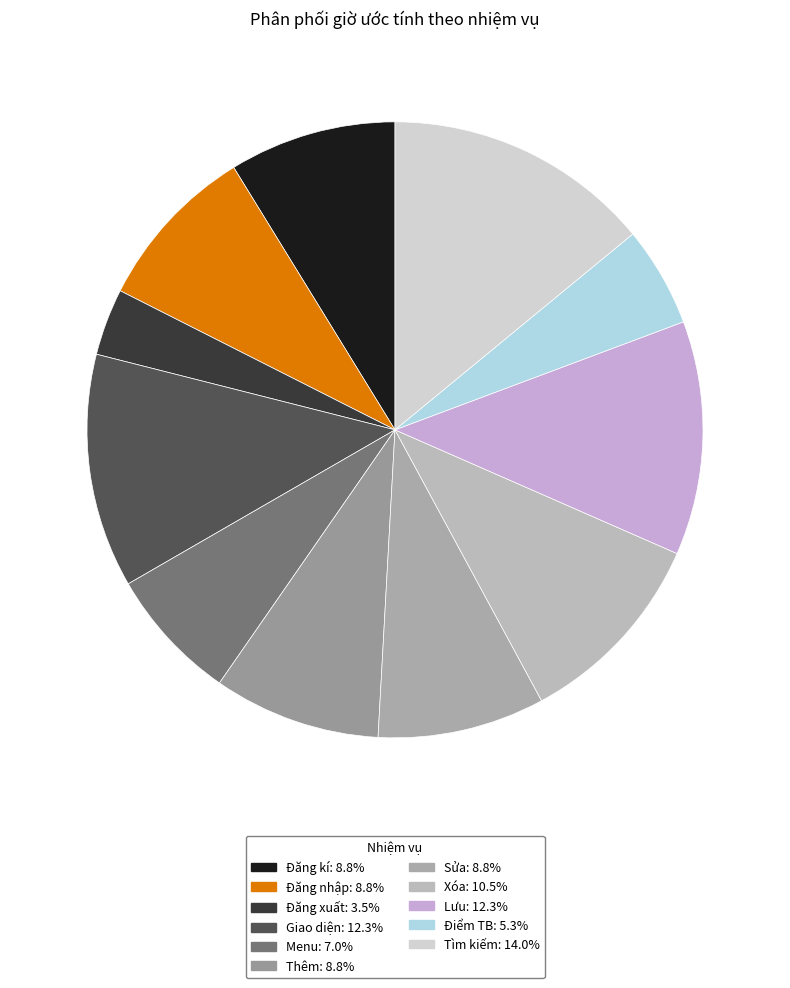

Count the number of slices in the pie.

11